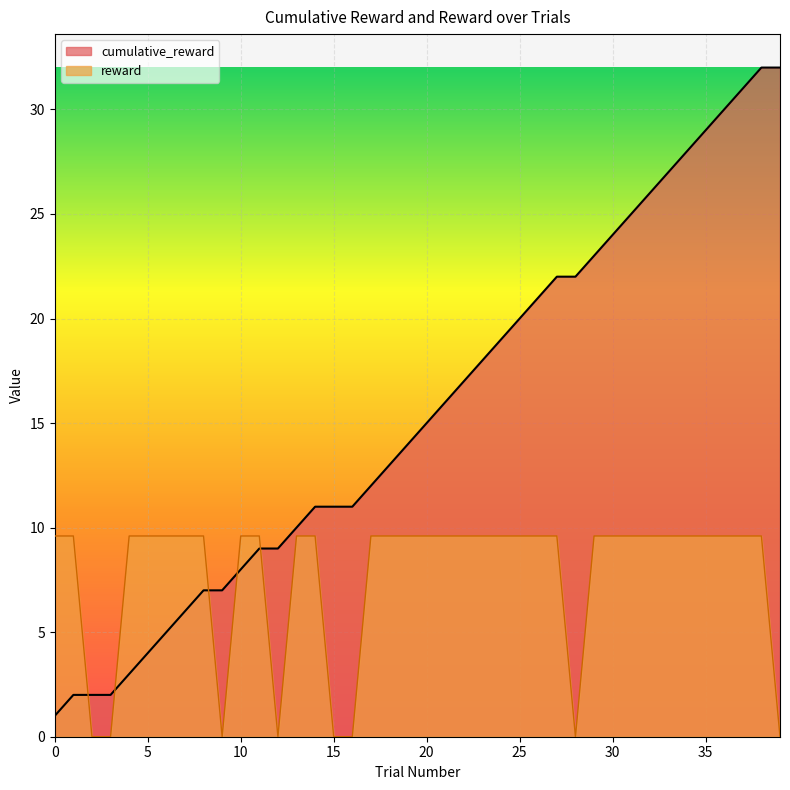

What are all the series names shown in the legend?

cumulative_reward, reward